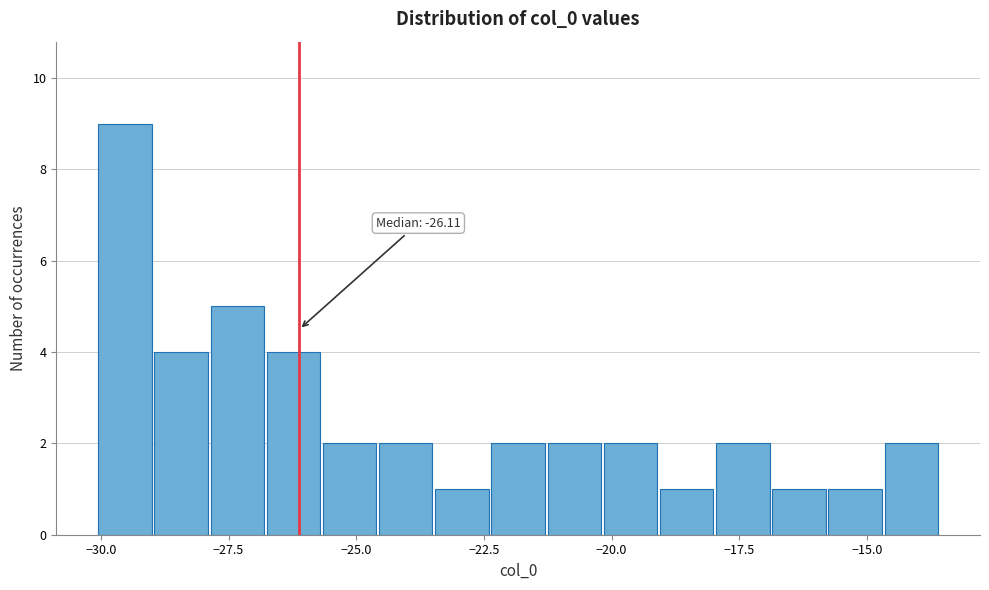

Read against the x-axis, roughly where is the centre of the tallest bar?

-29.5